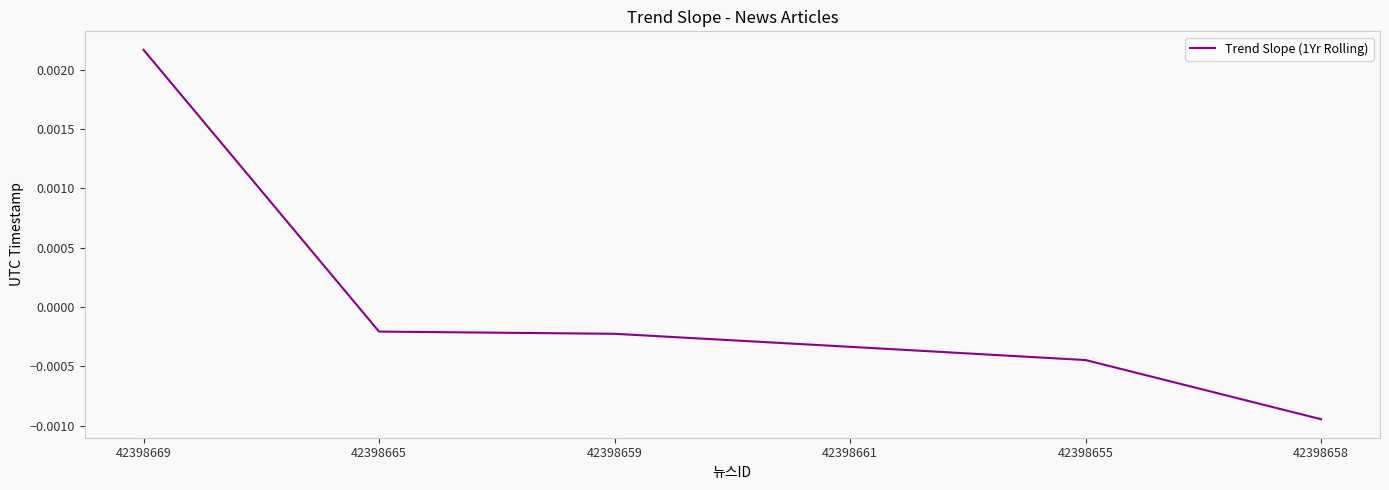

How many negative values are there?

5